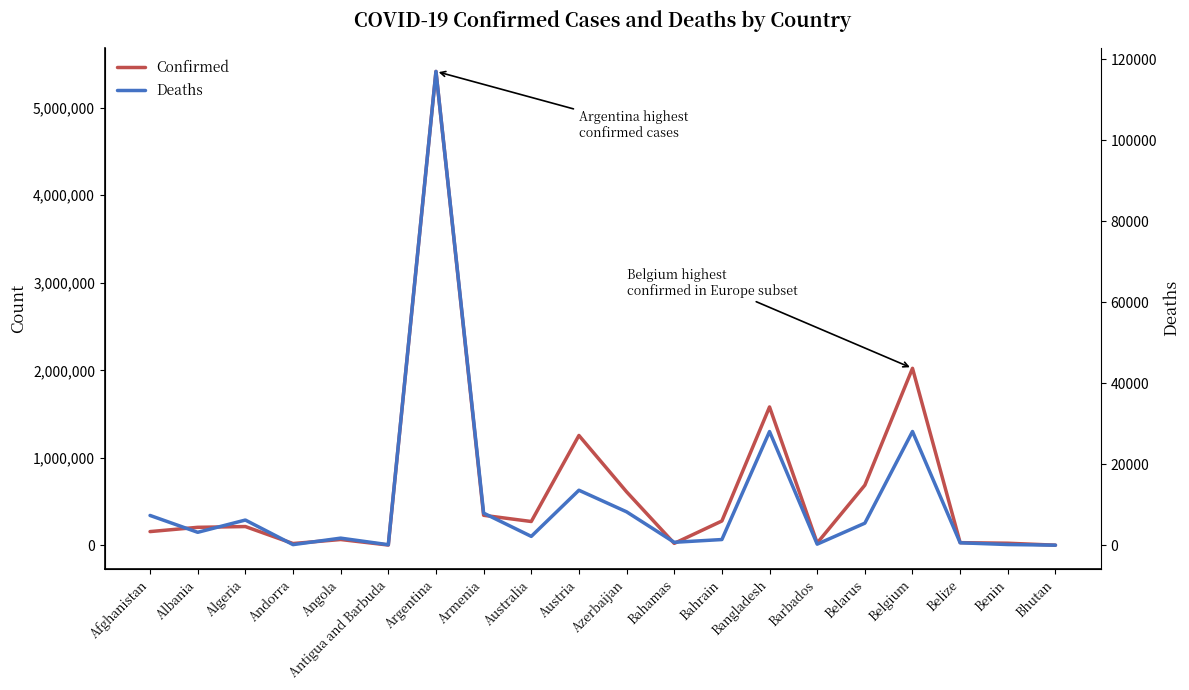

What position from the right is Australia?

12